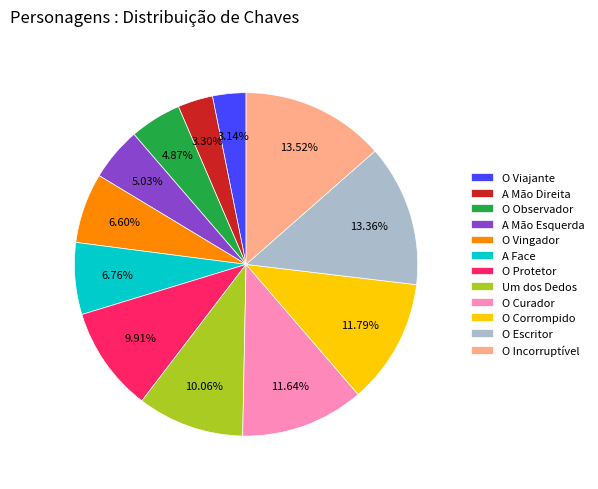

What is the ratio of the value at O Corrompido to the value at O Observador?

2.4